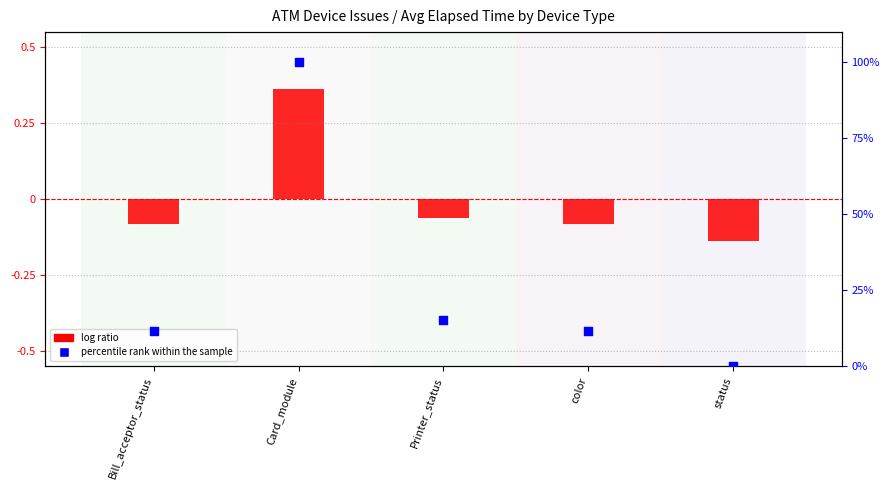

What is the change in value from Card_module to Printer_status?

-84.8